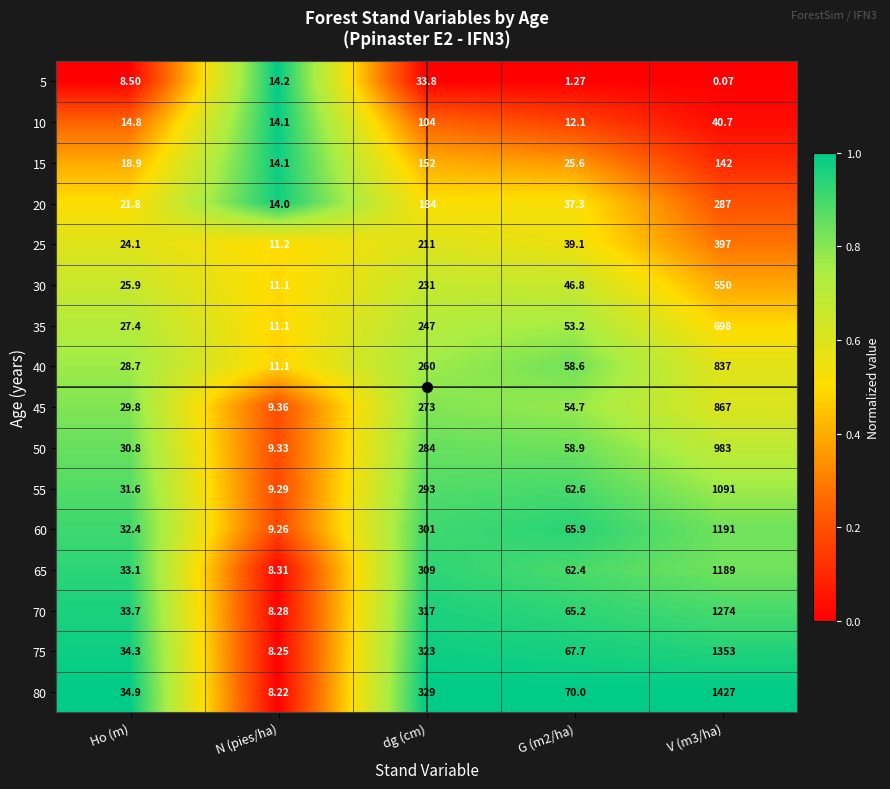

Which category has the lowest value in the 15 series?

N (pies/ha)